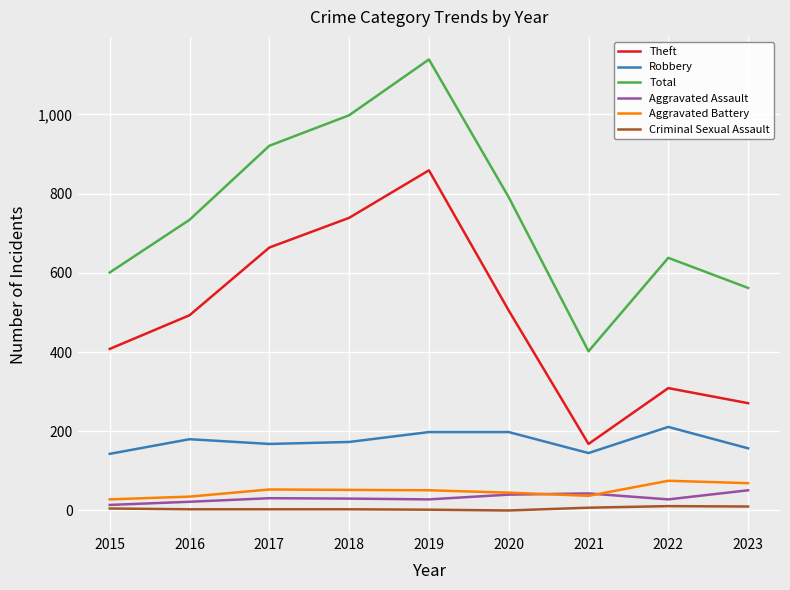

What is the sum of all Theft values?

4416